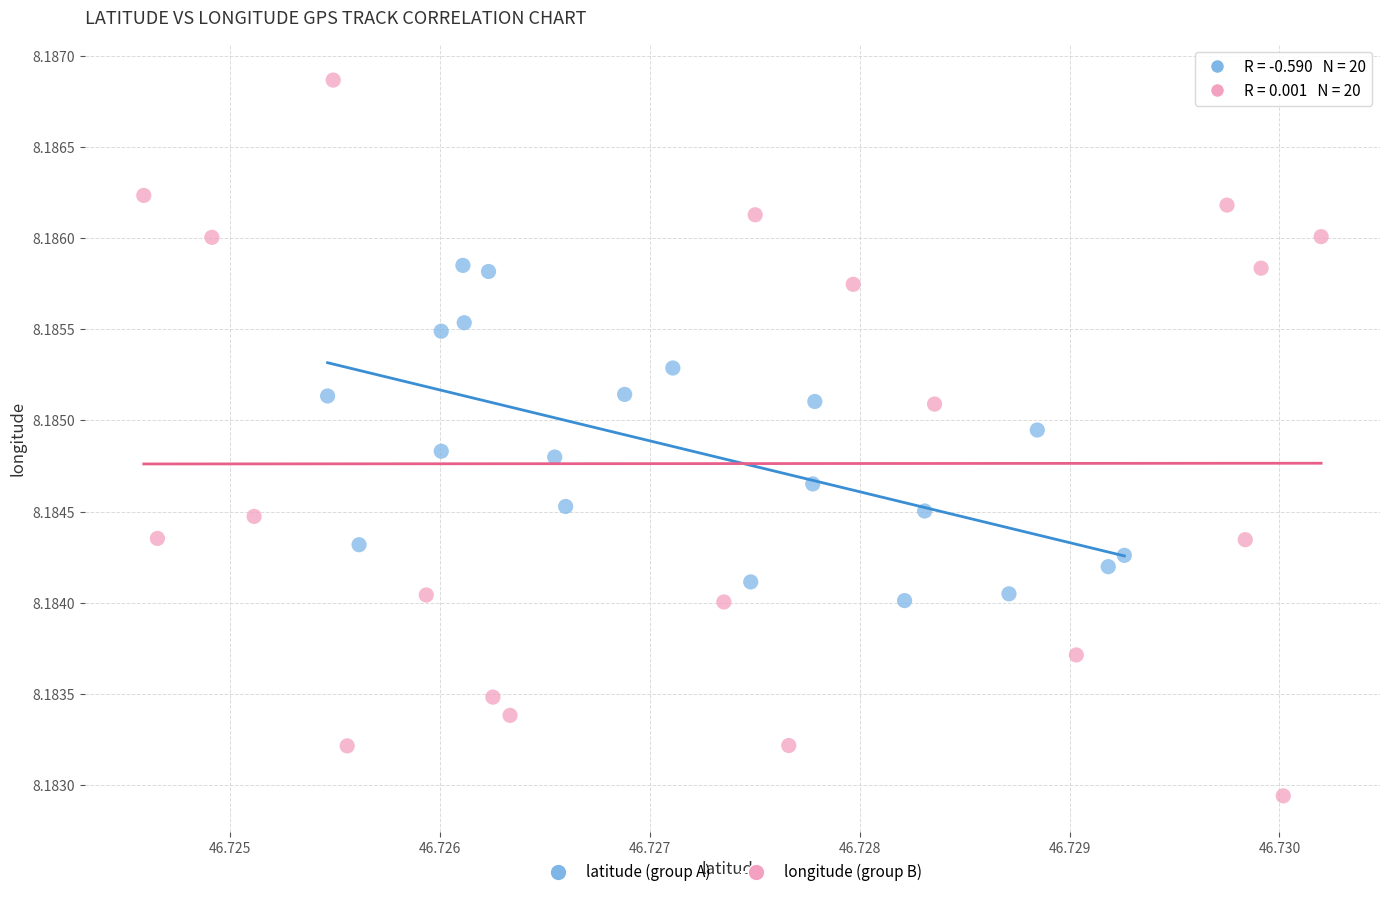

Which series contains the highest Y value?

longitude (group B)